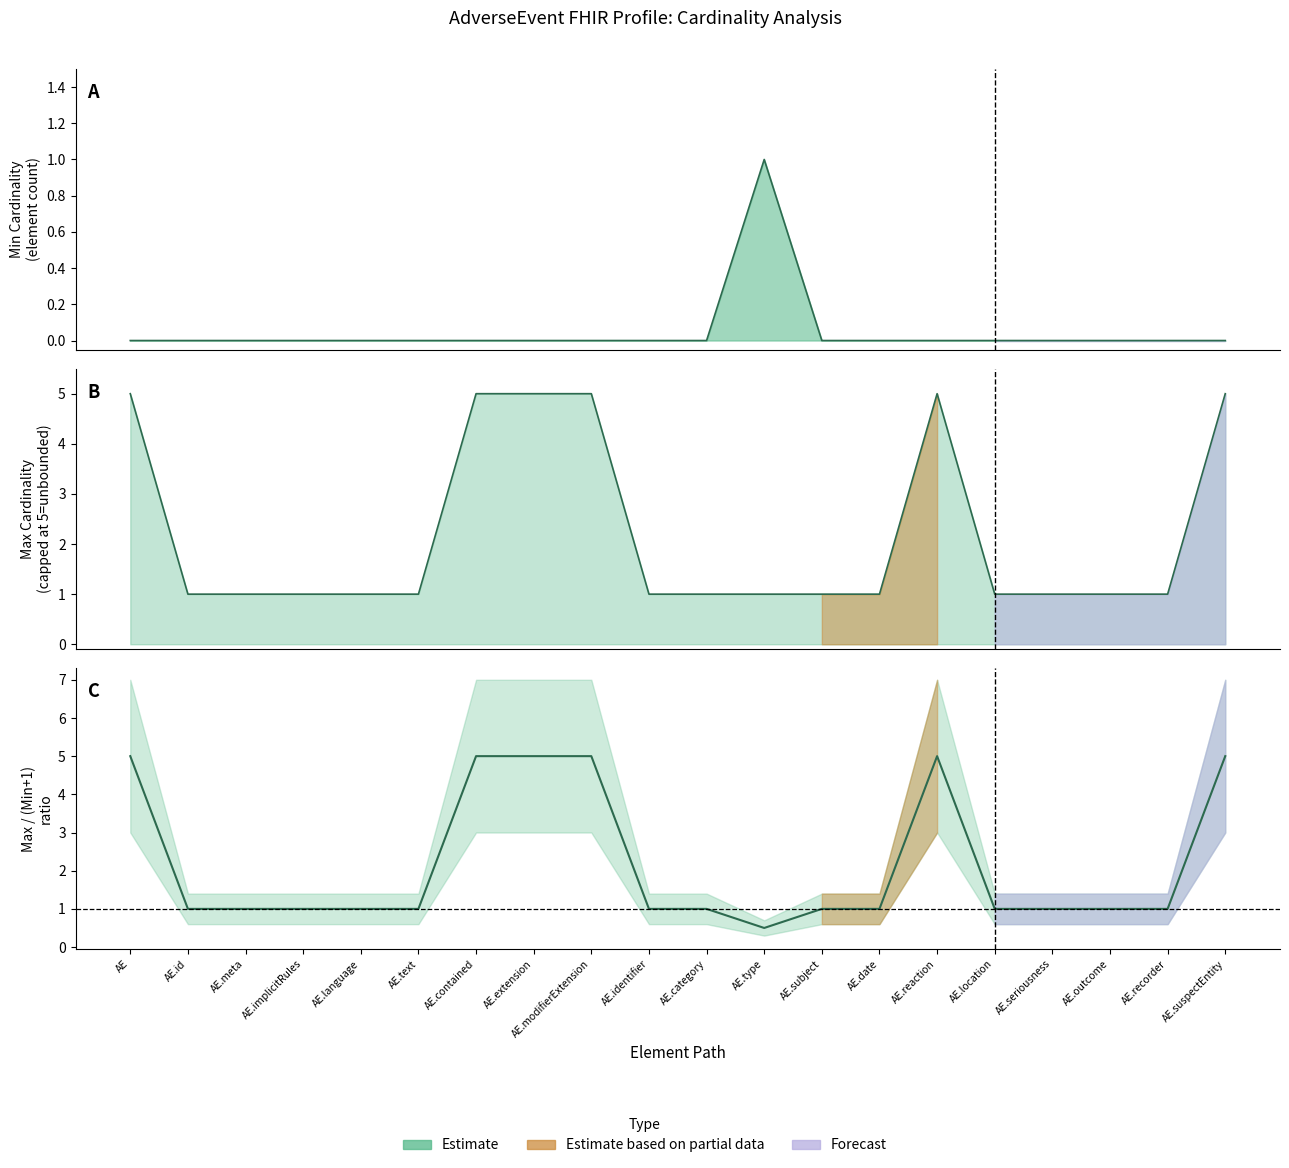

True or false: the data has more than 1 interior local peaks.

False